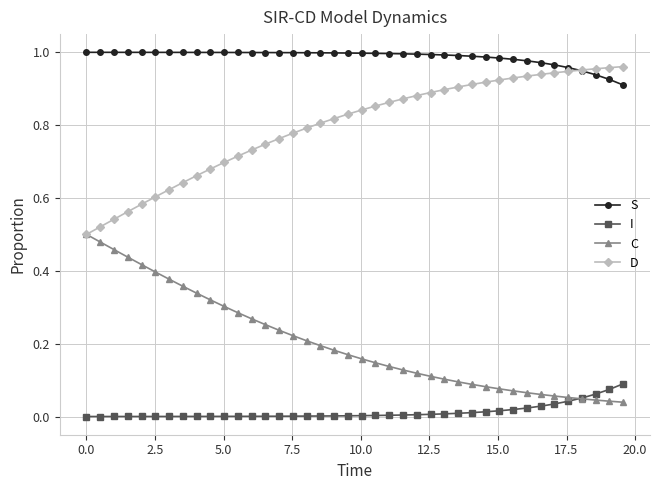

True or false: S and I cross at least once.

False